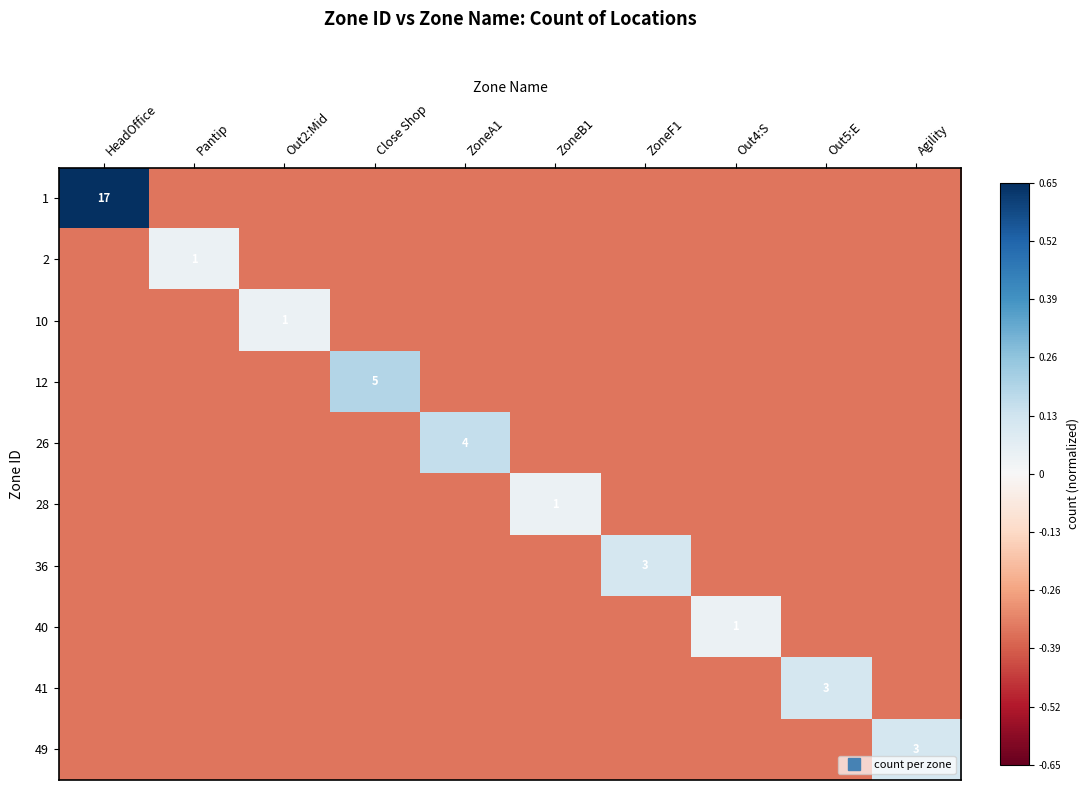

At which label does 49 first exceed 0?

Agility